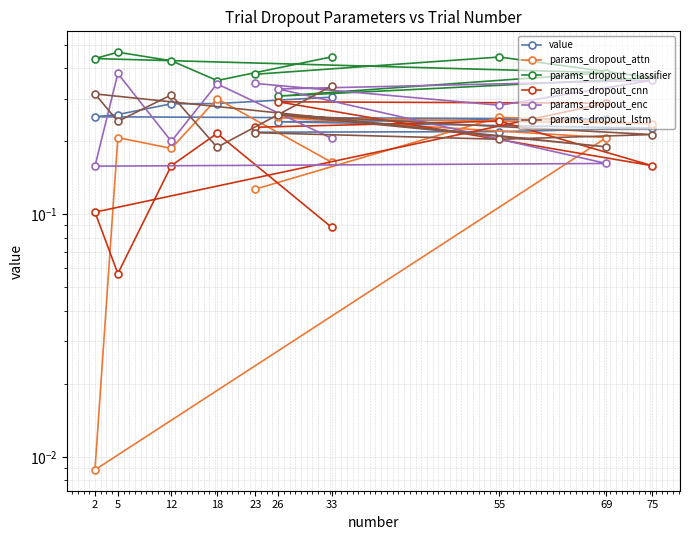

How many interior local peaks does the params_dropout_classifier series have?

2